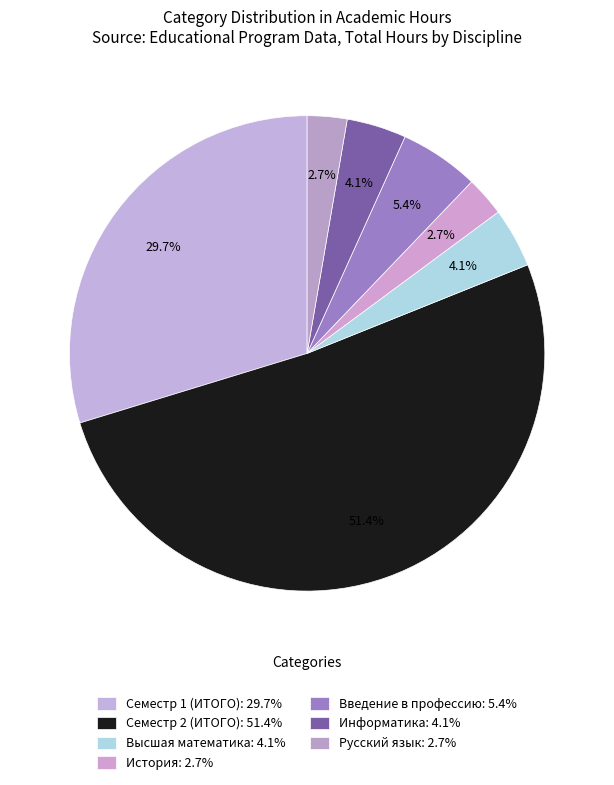

What portion of the pie excludes Высшая математика?

95.9%